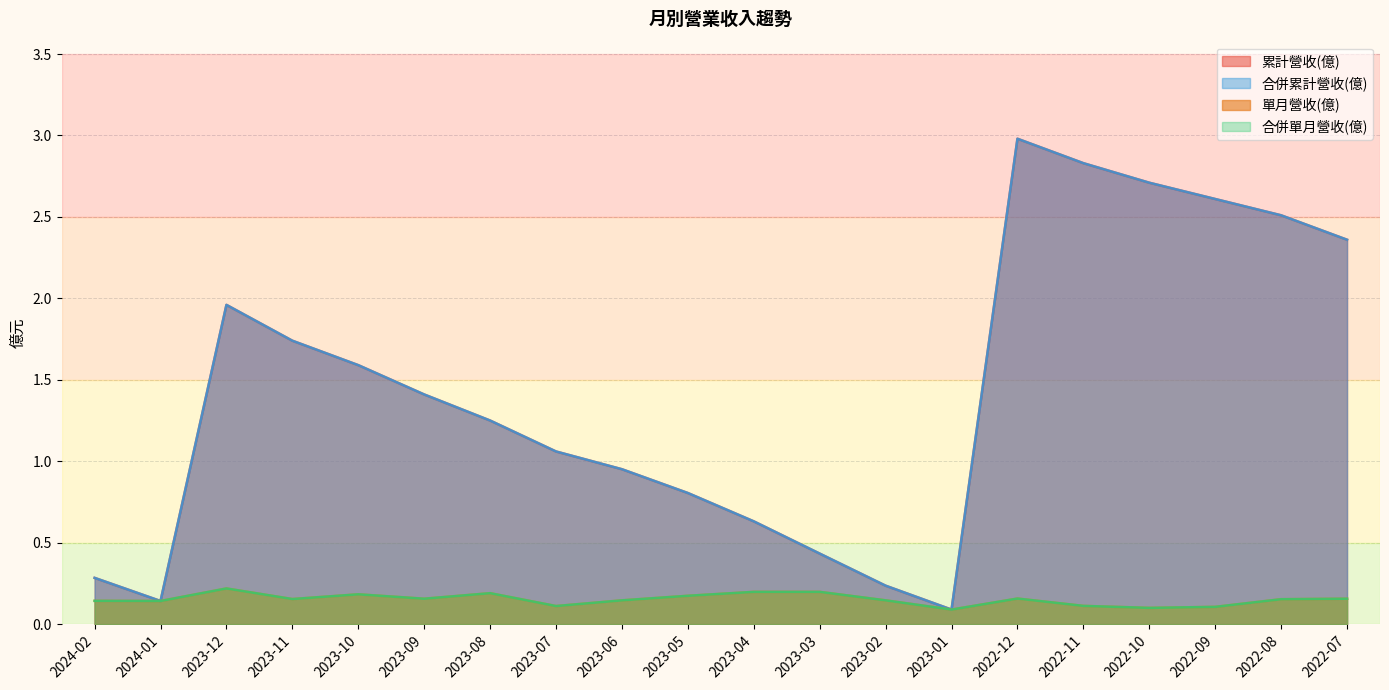

How many 合併單月營收(億) values are between 0 and 1?

20